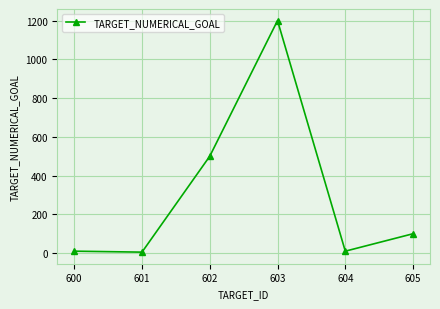

The chart shows a value of 722 at 603. True or false?

False